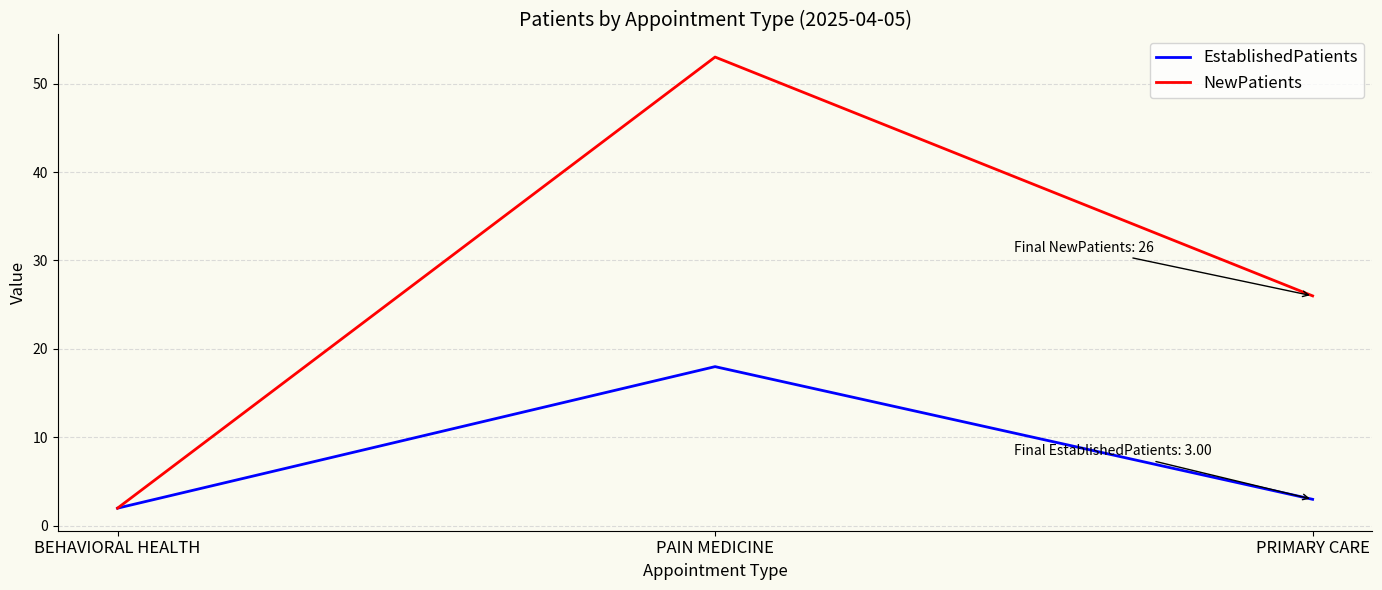

Which category has the lowest value in the NewPatients series?

BEHAVIORAL HEALTH